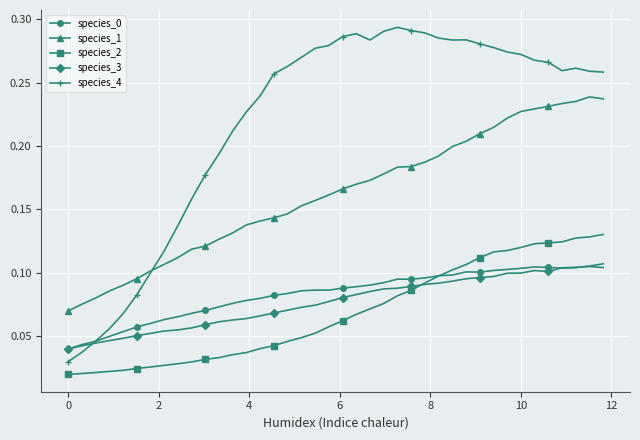

True or false: species_2 and species_4 cross at least once.

False